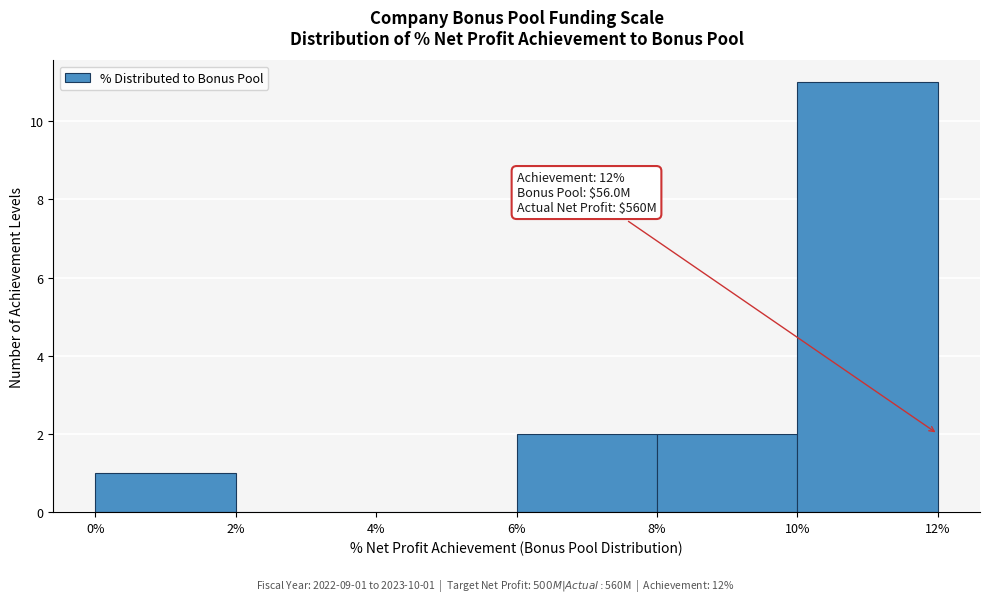

Which range on the x-axis has the tallest bar?

10% to 12%